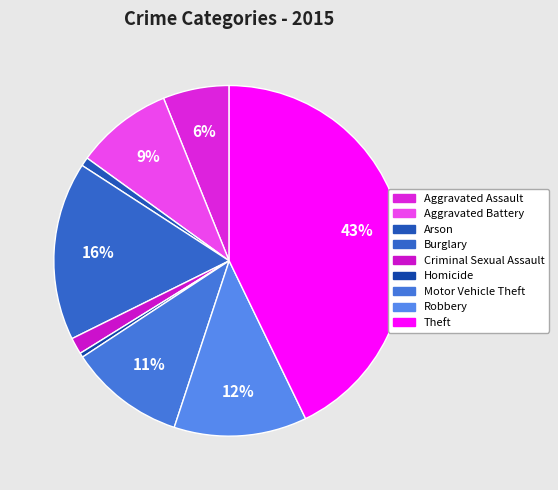

Count the number of slices in the pie.

9